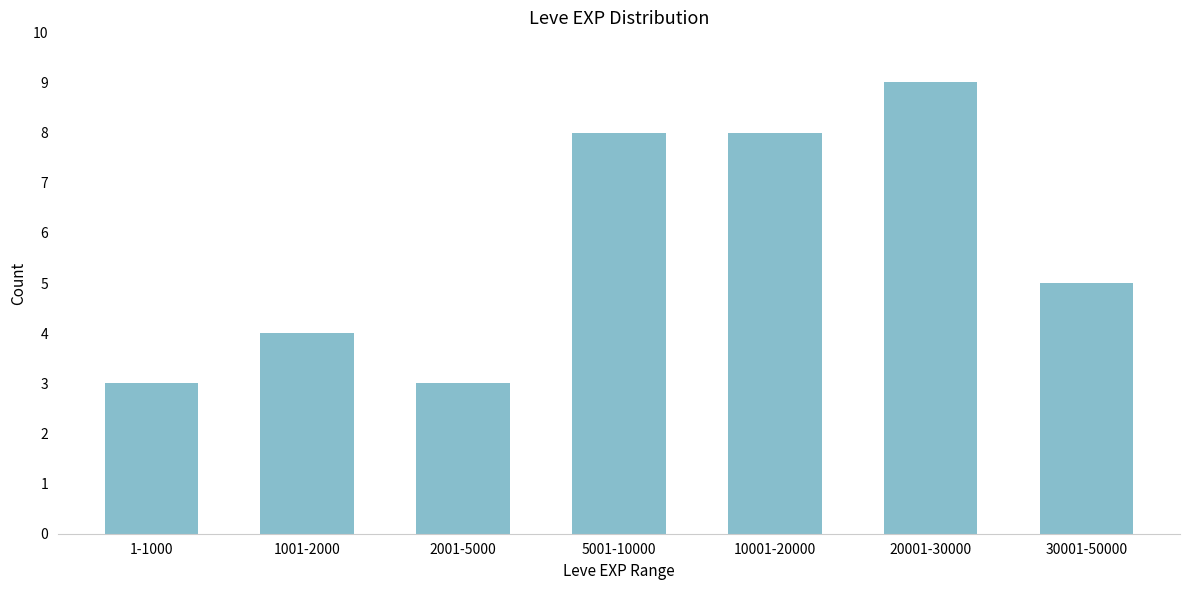

Reading right to left, what are all the values shown in this chart?

5	9	8	8	3	4	3